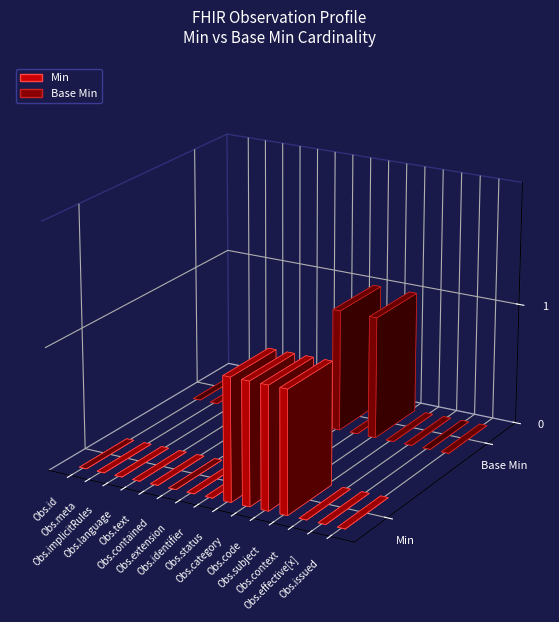

How many categories are shown in the chart?

15